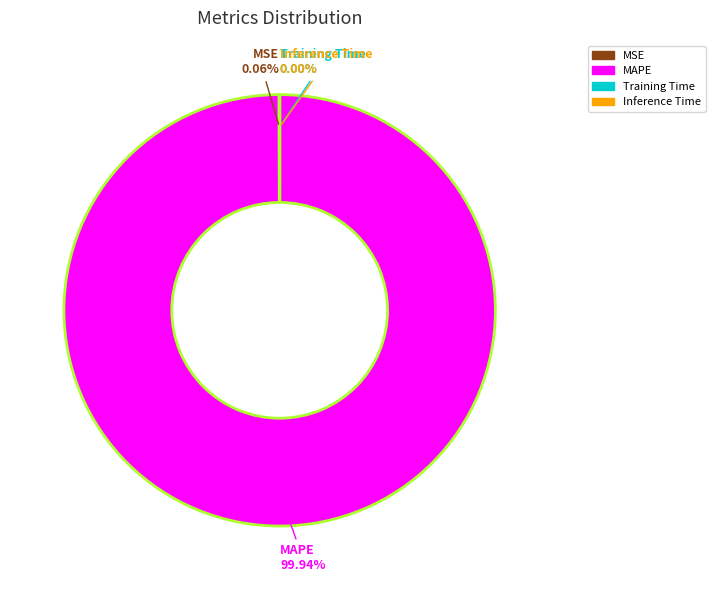

What is the largest slice in the pie chart?

MAPE